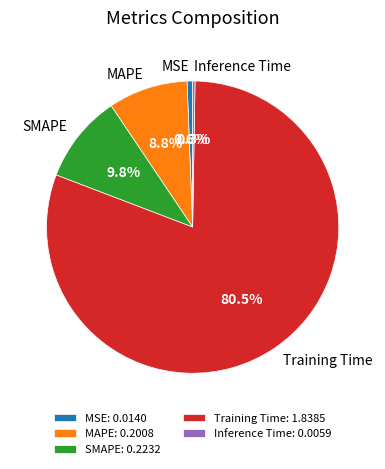

Is there any slice that represents more than half of the pie?

Yes